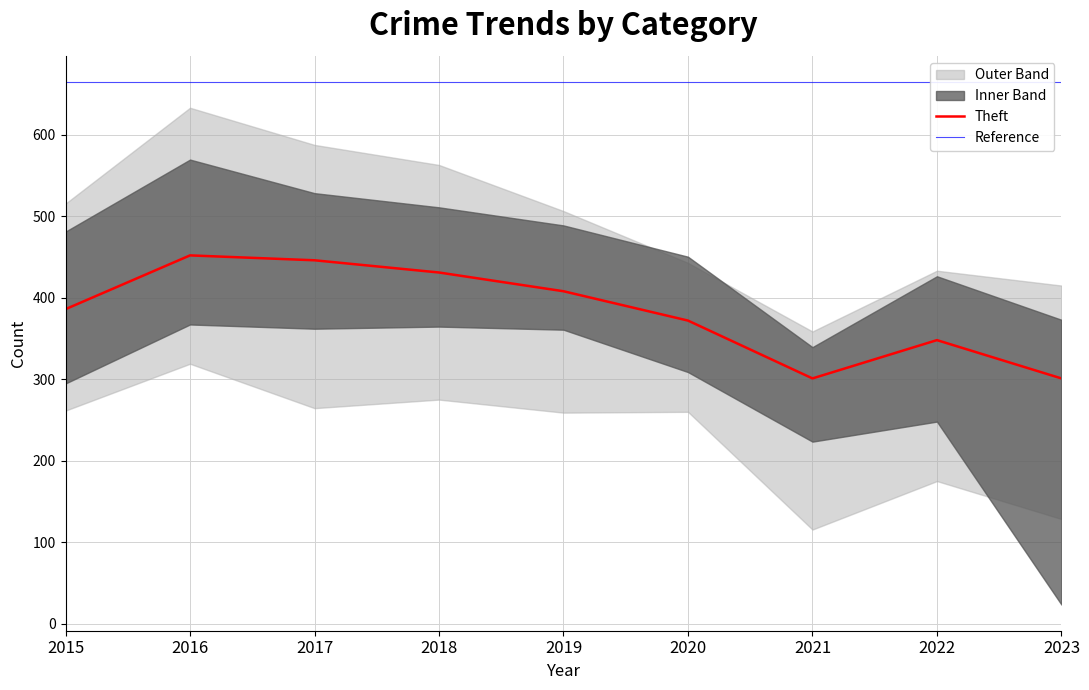

What is the minimum value for Theft?

301